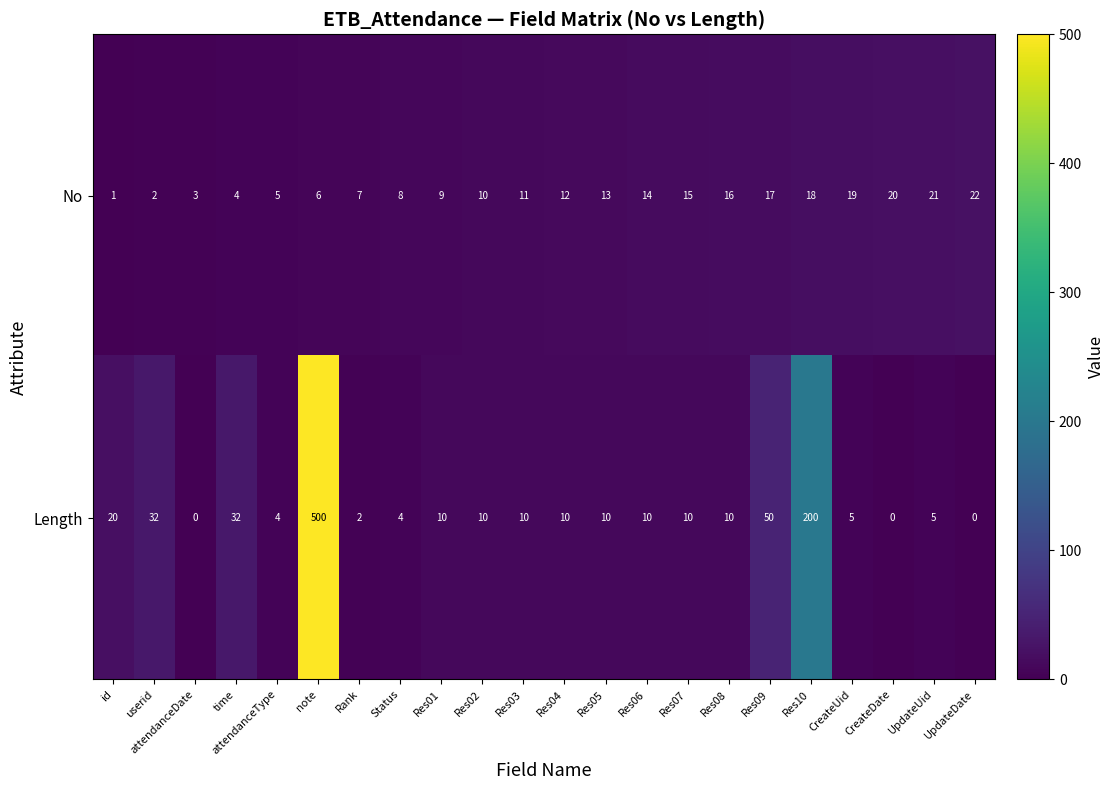

What is the total value across all series at userid?

34